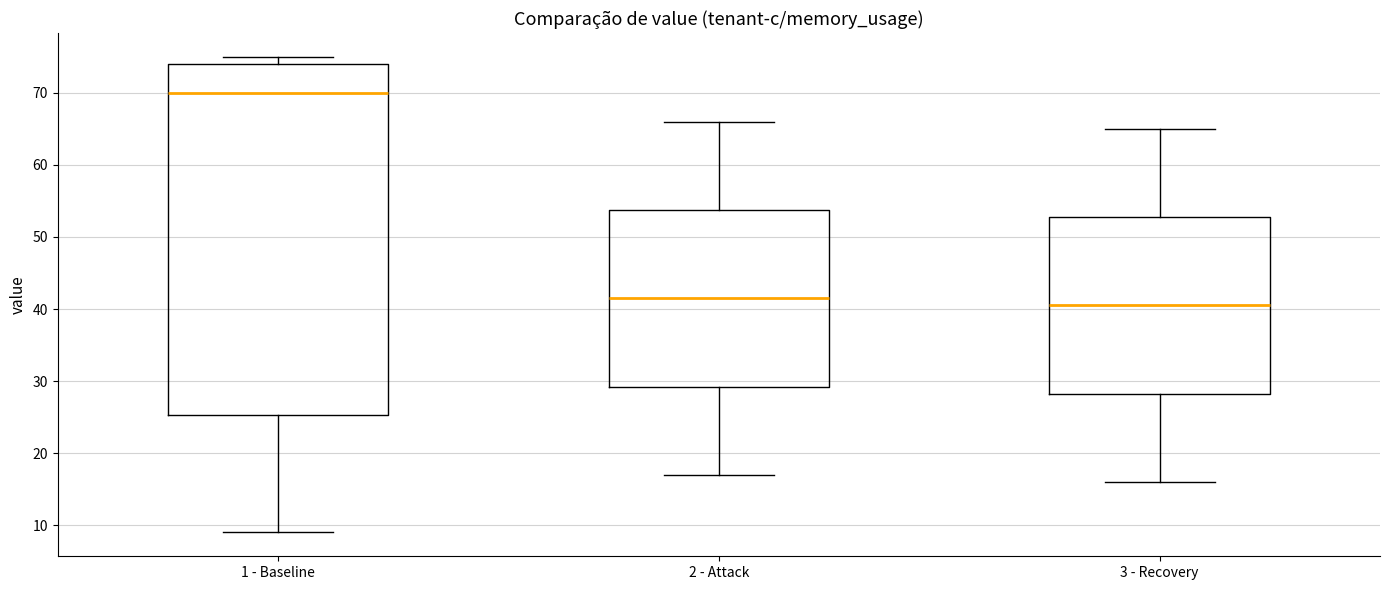

Which box's median line is the highest?

1 - Baseline